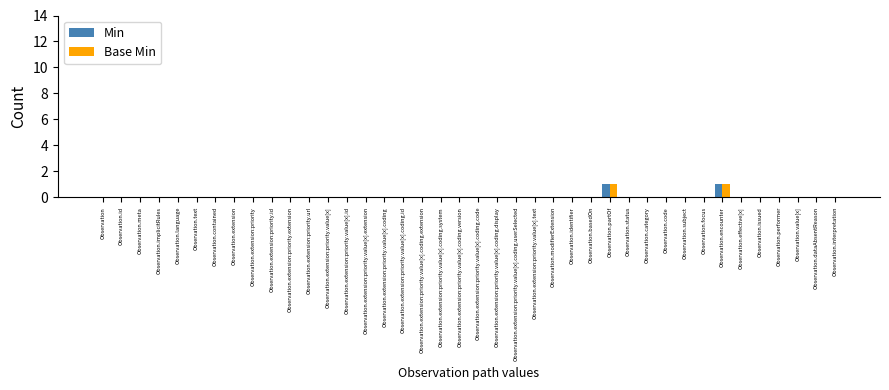

True or false: Base Min has a value of 0 at Observation.performer.

True